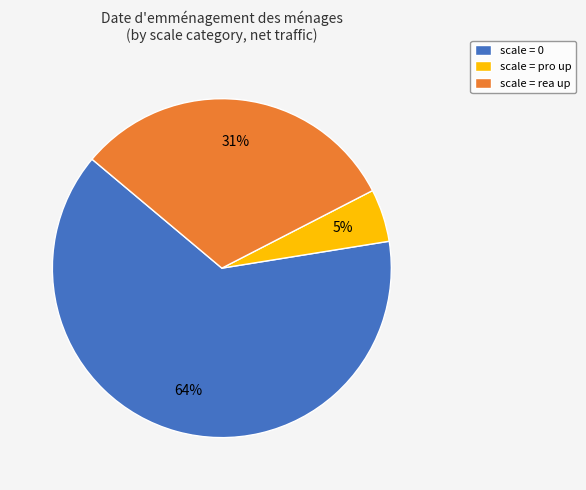

How many segments does this pie chart have?

3